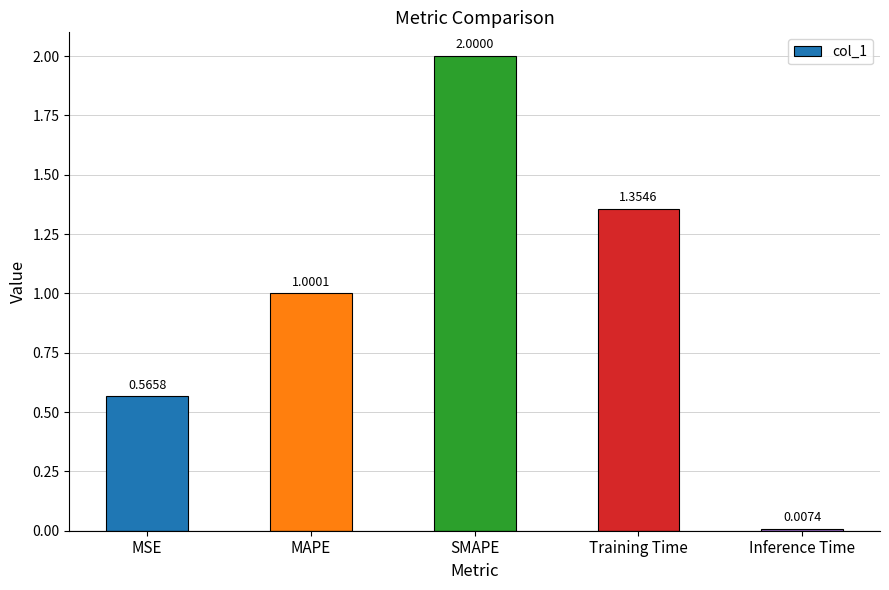

What is the difference between the values at Training Time and MSE?

0.8